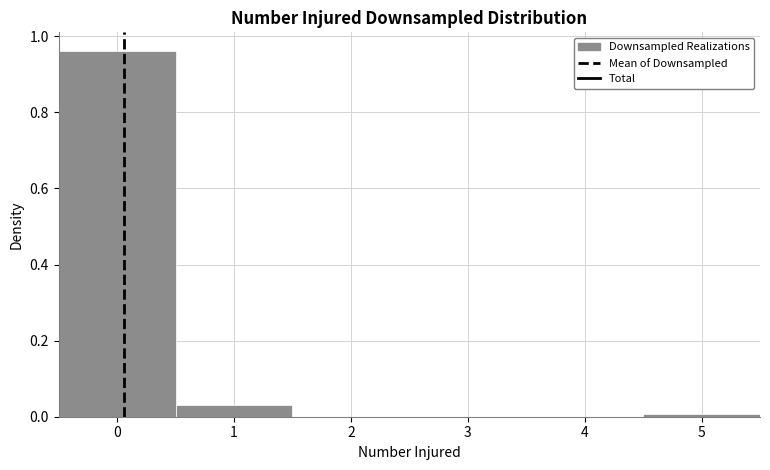

Reading left to right, transcribe this chart: for each bar, give the range it covers on the x-axis and its height. The values are not printed on the chart, so give them approximately, as read against the axis.

-0.5 to 0.5: 0.96
0.5 to 1.5: 0.04
1.5 to 2.5: 0
2.5 to 3.5: 0
3.5 to 4.5: 0
4.5 to 5.5: under 0.02